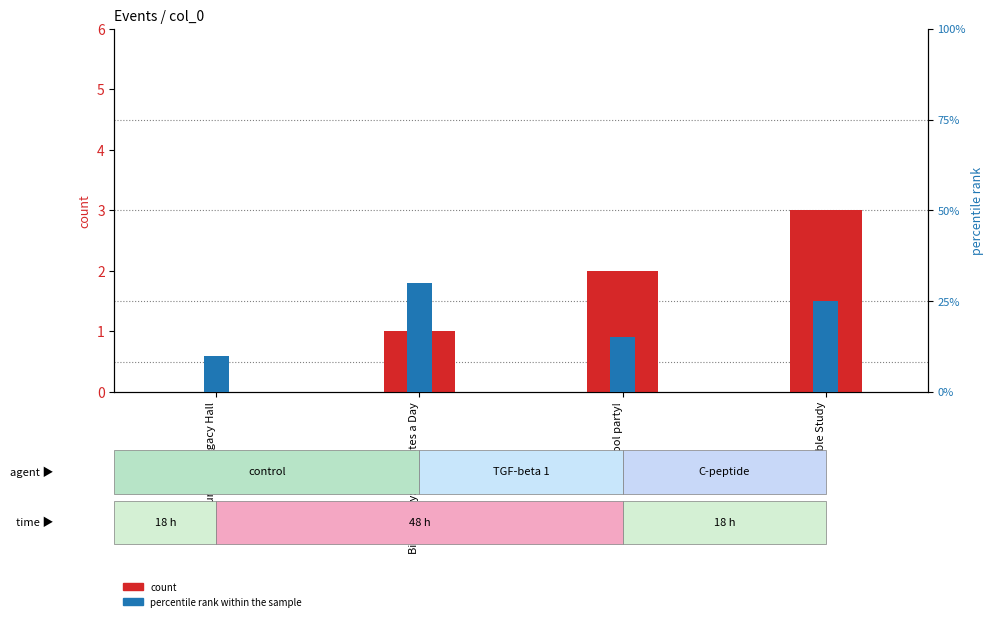

What is the sum of all count values?

6.0